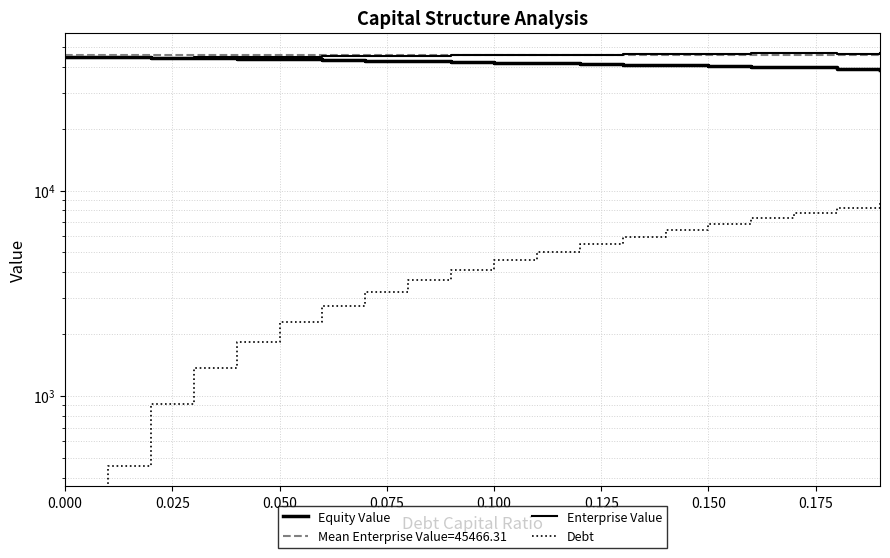

Which series has the largest total across all categories?

Enterprise Value